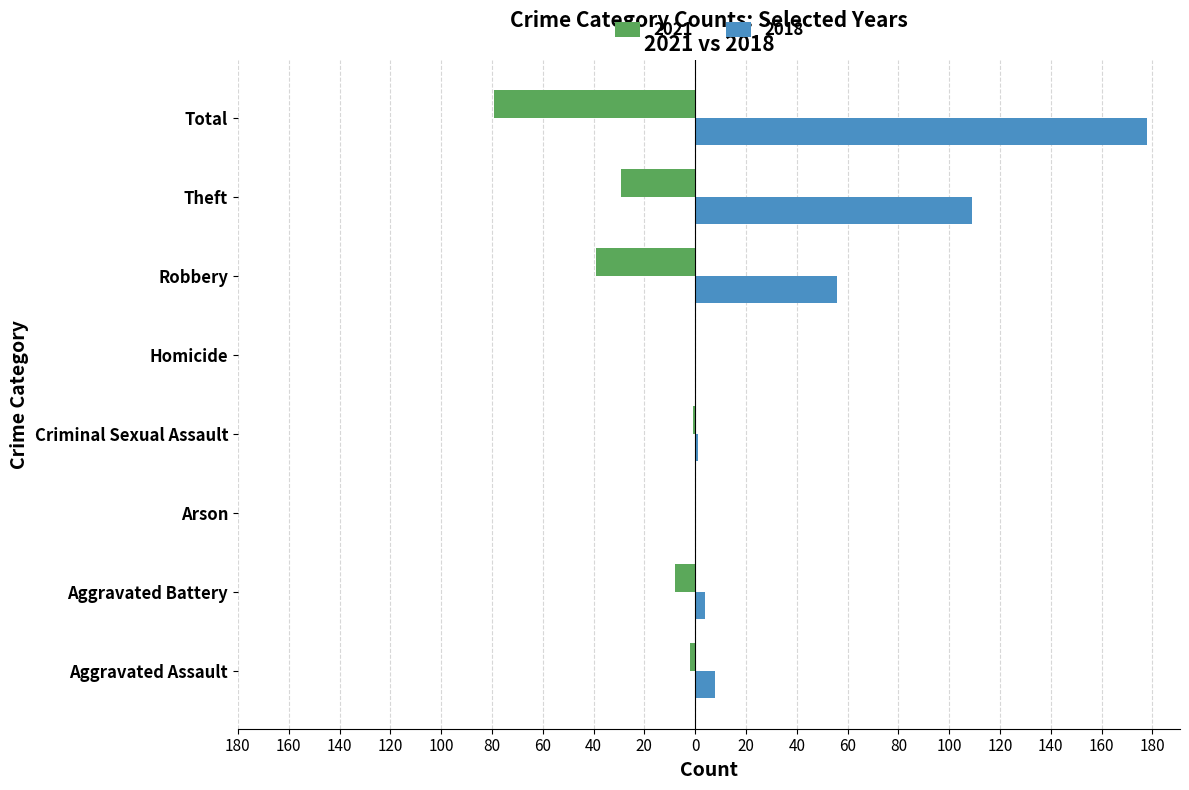

Is the value of 2018 at Aggravated Battery greater than the value of 2021 at Arson?

Yes